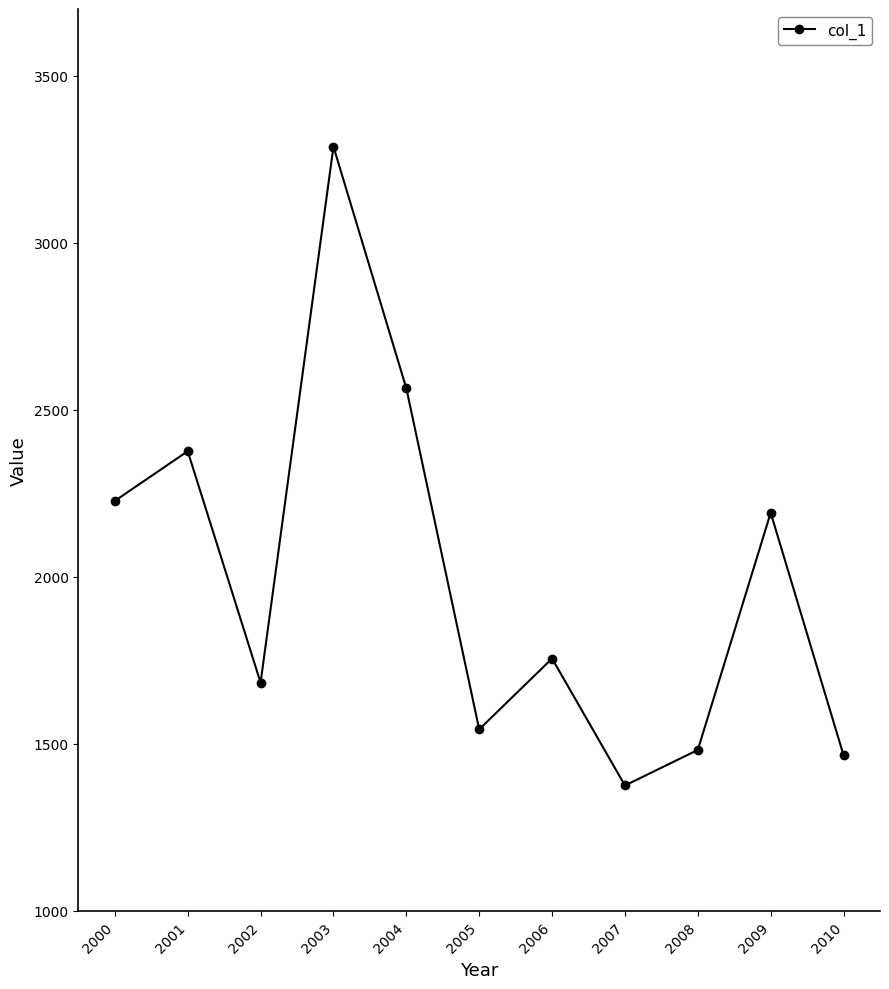

Is this an area chart (filled region under the line)?

No